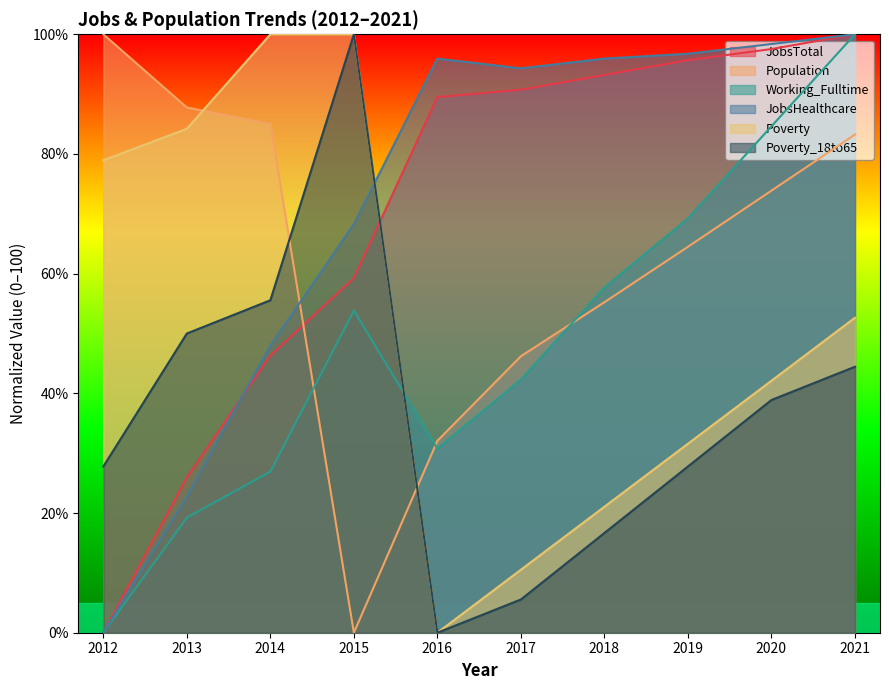

Which series ends up on top after the final intersection of JobsHealthcare and JobsTotal?

JobsHealthcare